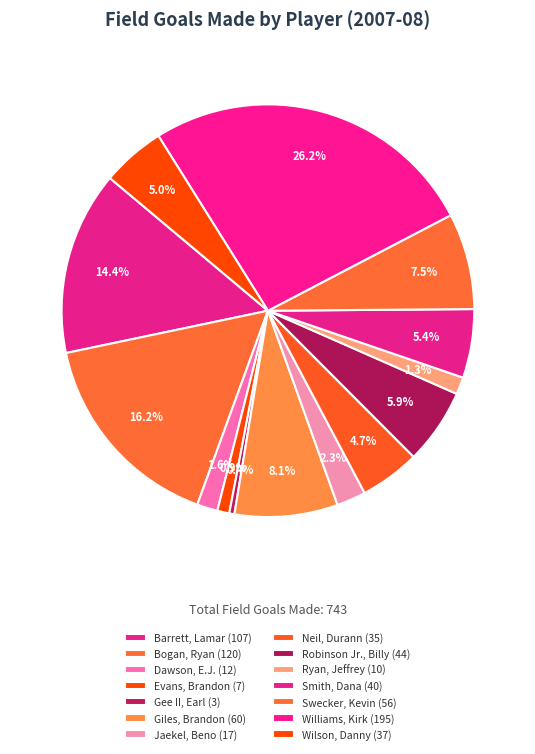

Does Bogan, Ryan account for over 50% of the chart?

No